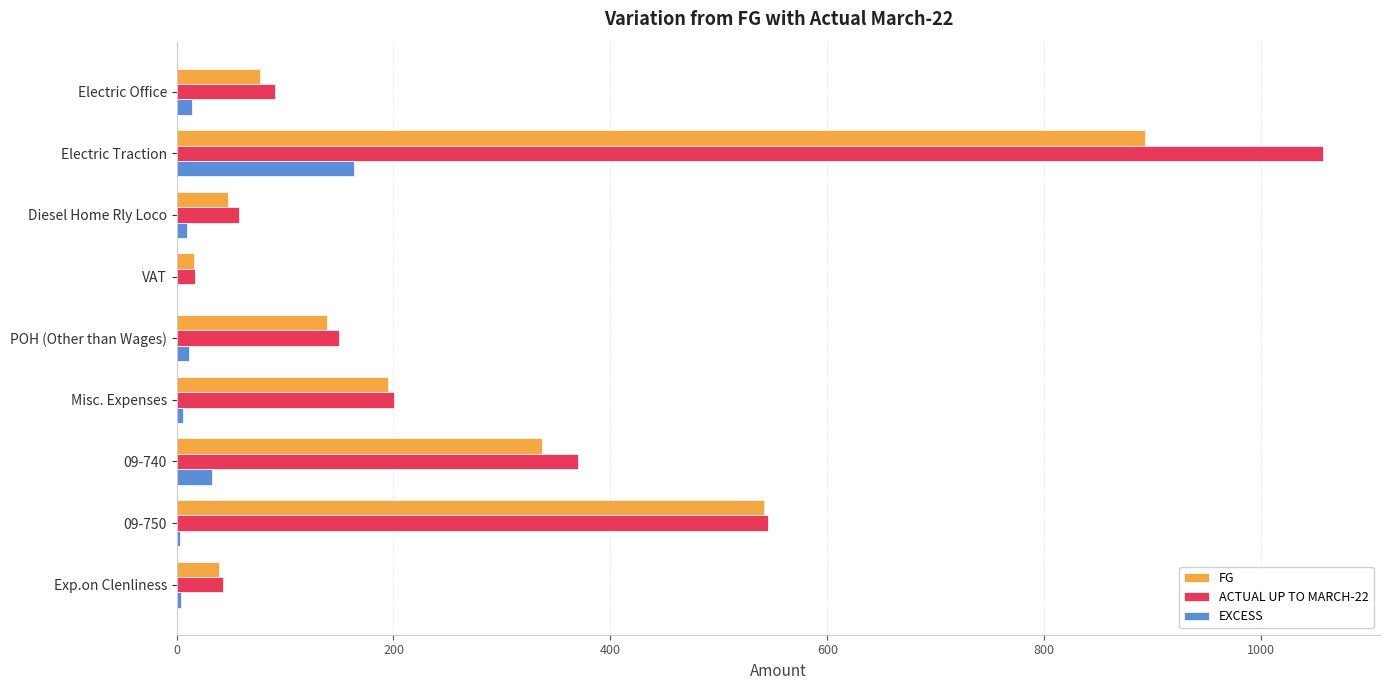

At which label does EXCESS reach its peak?

Electric Traction